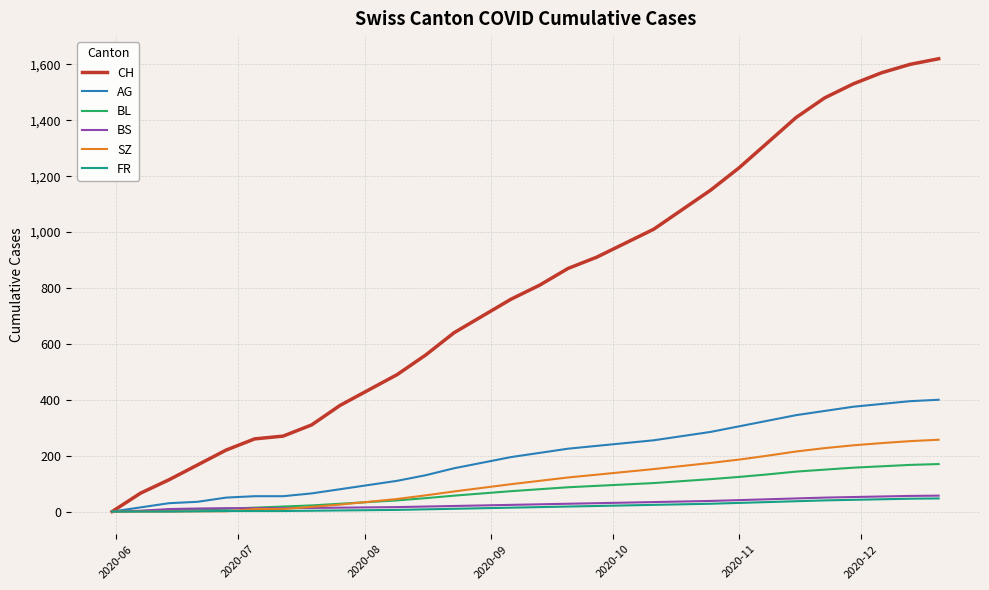

What is the greatest value displayed?

1620